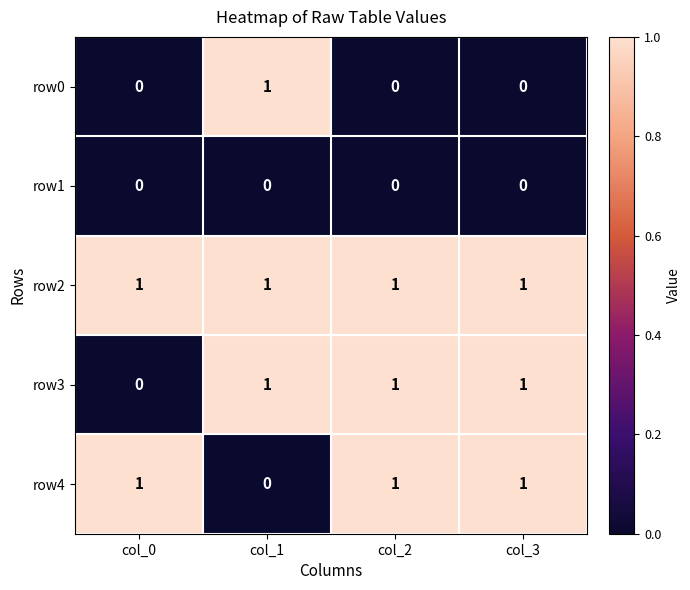

What is the maximum value shown in the chart?

1